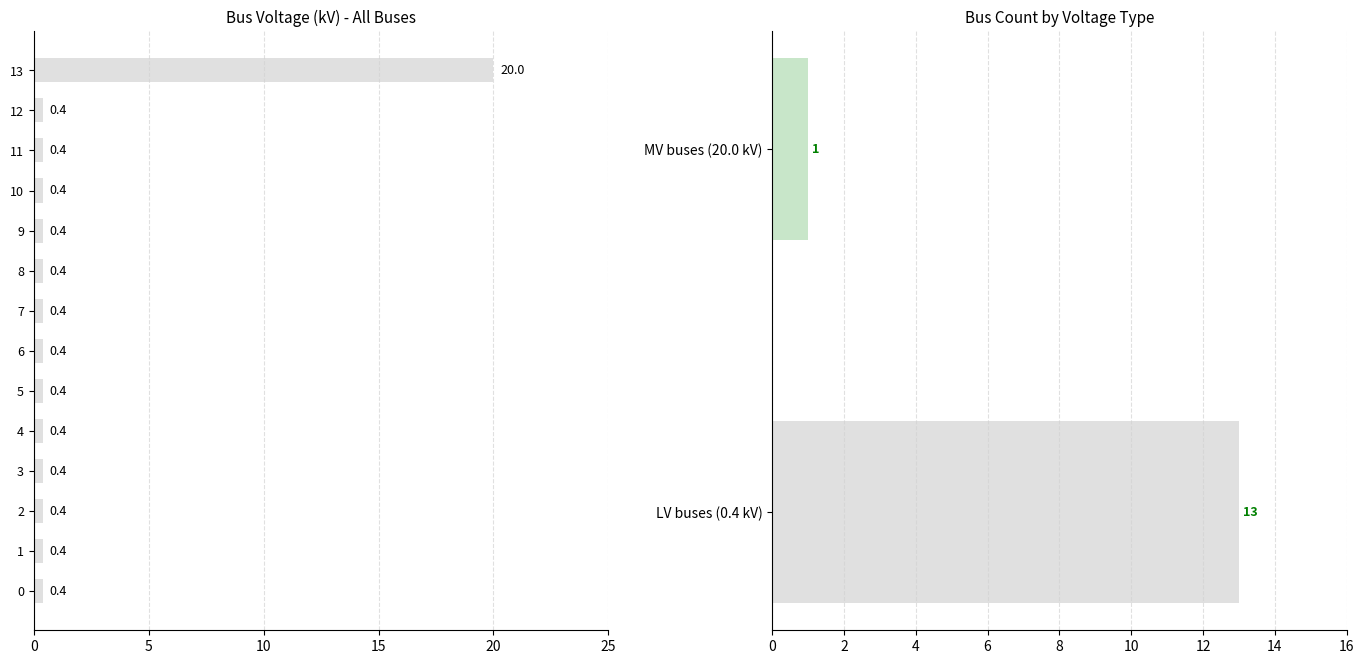

True or false: the data shows 0.6 at 0.

False